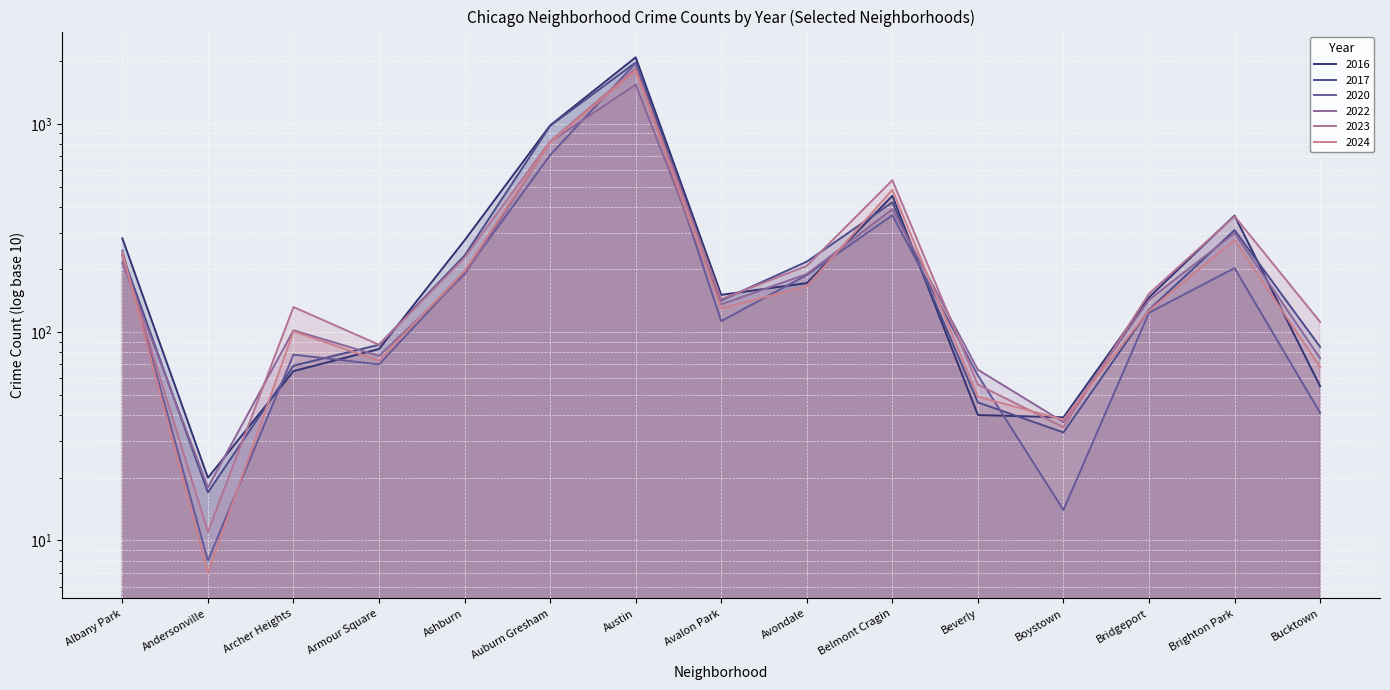

What is the label of the 3rd point from the right?

Bridgeport